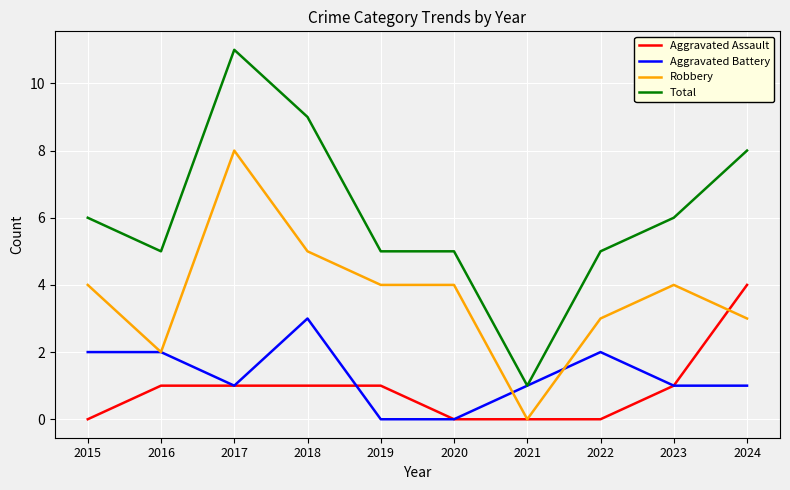

What is the total value across all series at 2019?

10